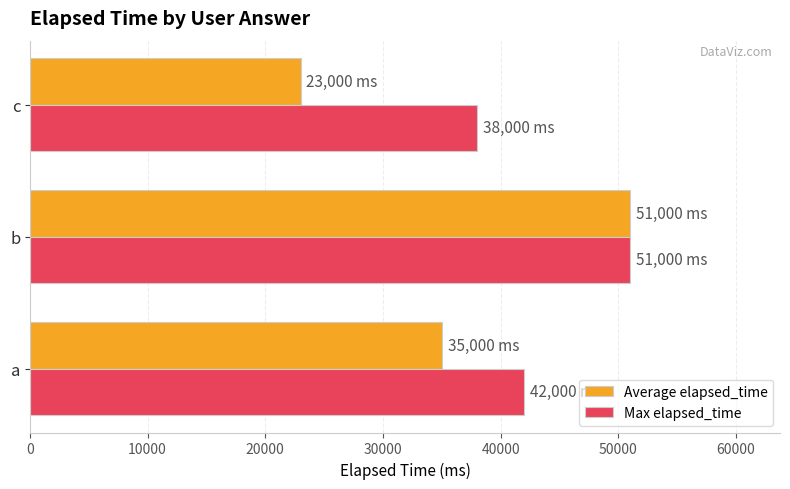

Count the Average elapsed_time values in the range 23000 to 51000.

3